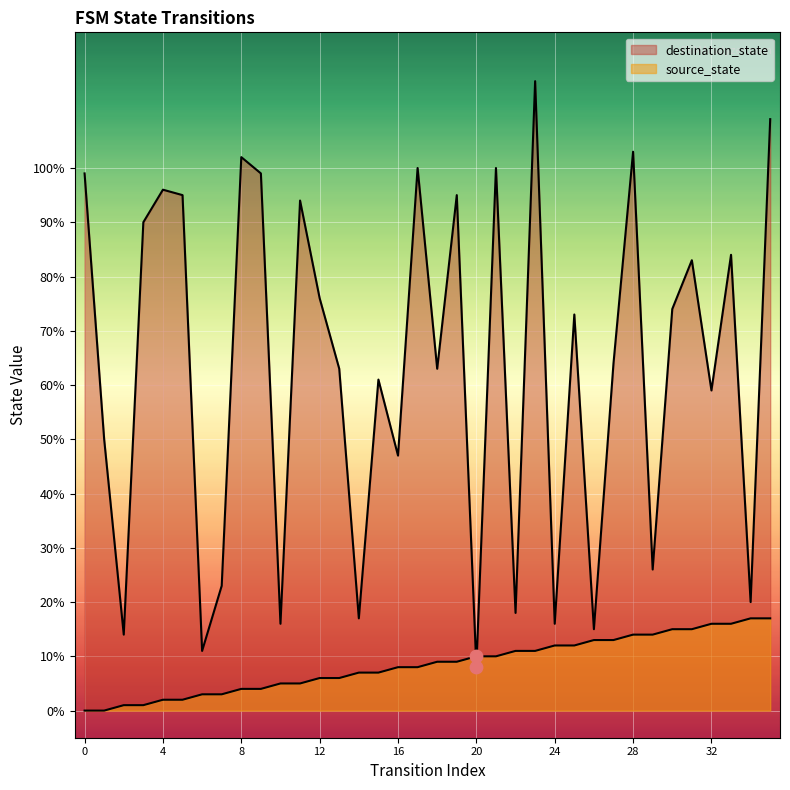

What is the total value across all series at 1?

50